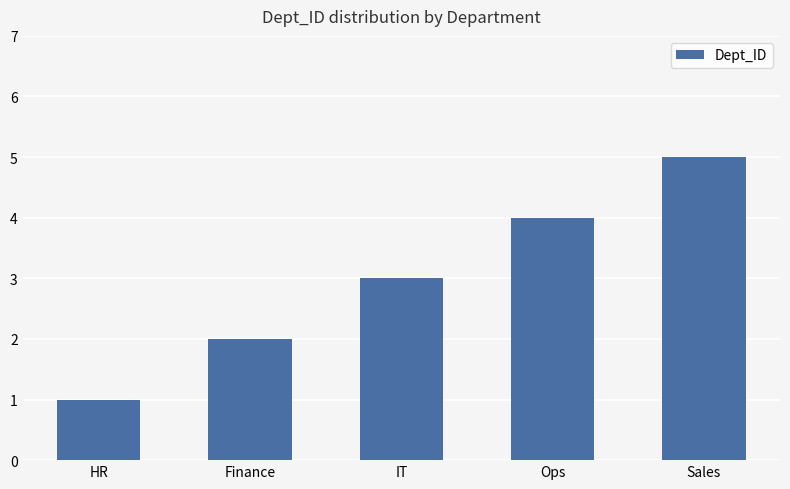

List the labels in order of value, largest first.

Sales, Ops, IT, Finance, HR